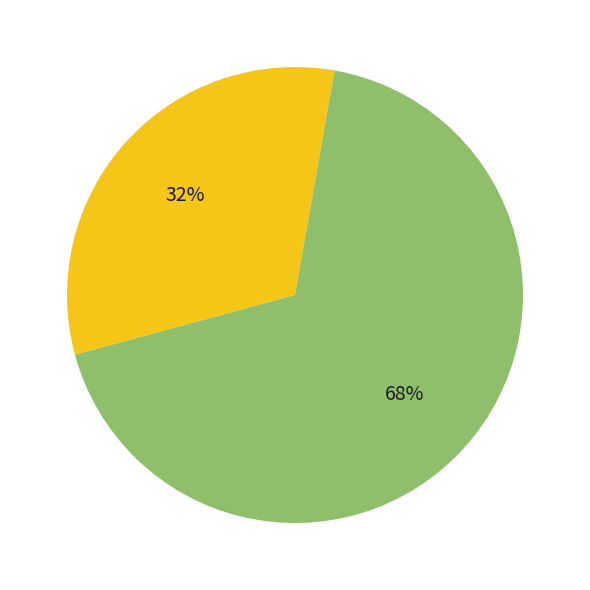

Is there a majority slice in this chart?

Yes